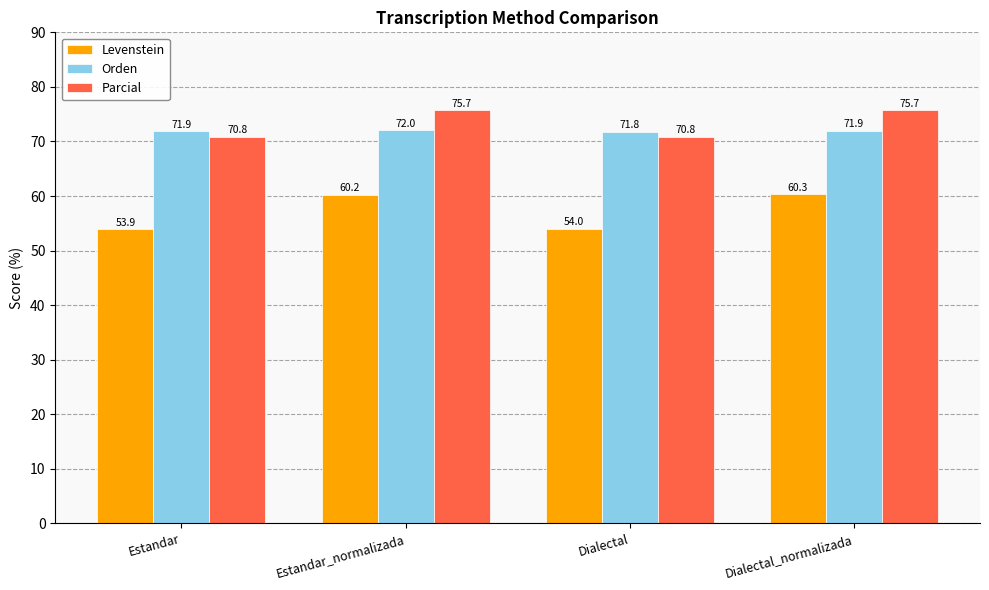

What is the maximum value for Levenstein?

60.3